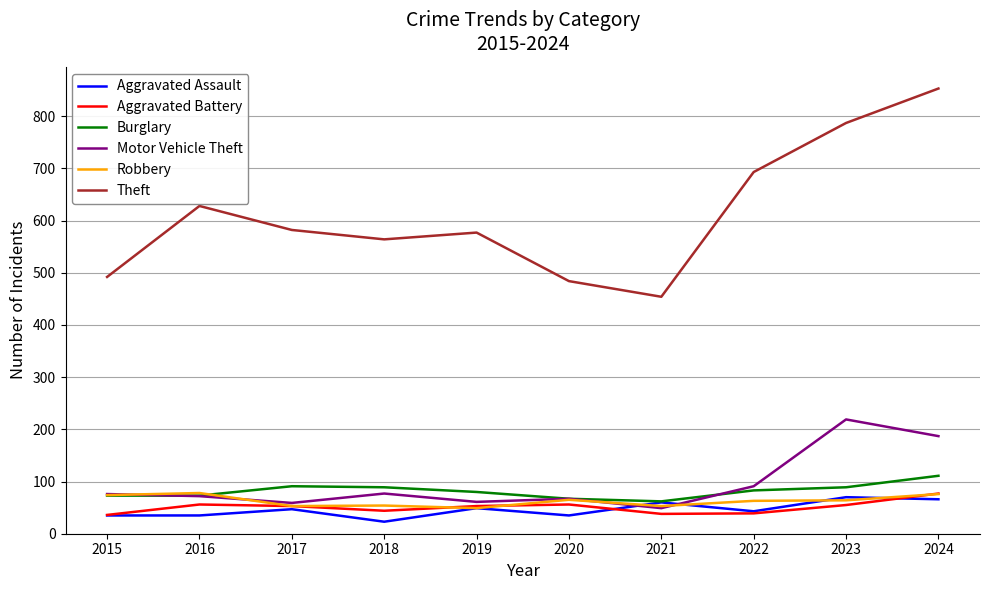

What is the maximum value shown in the chart?

853